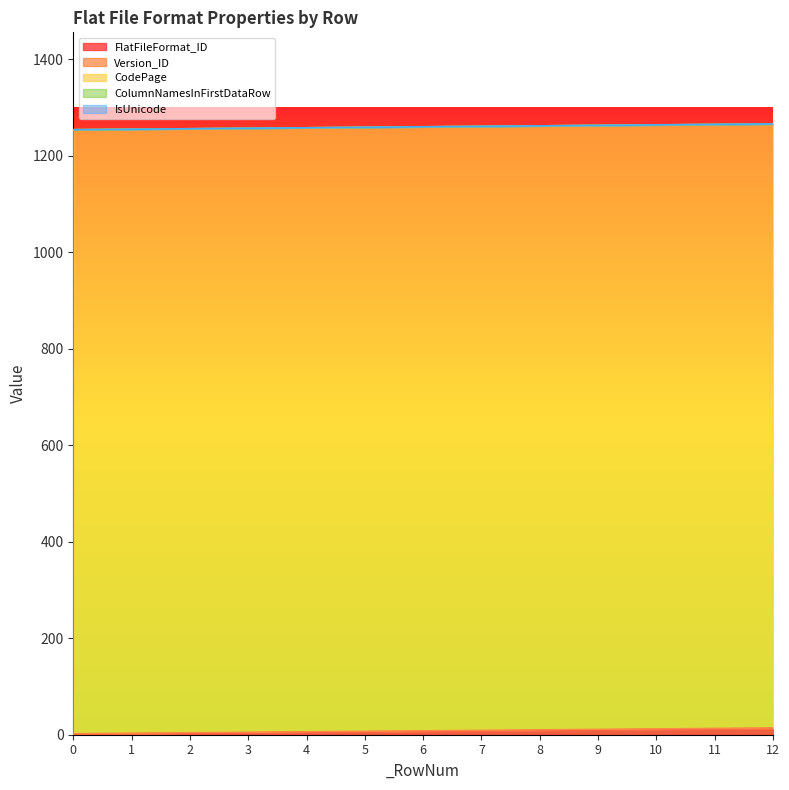

How many lines are shown in the chart?

5